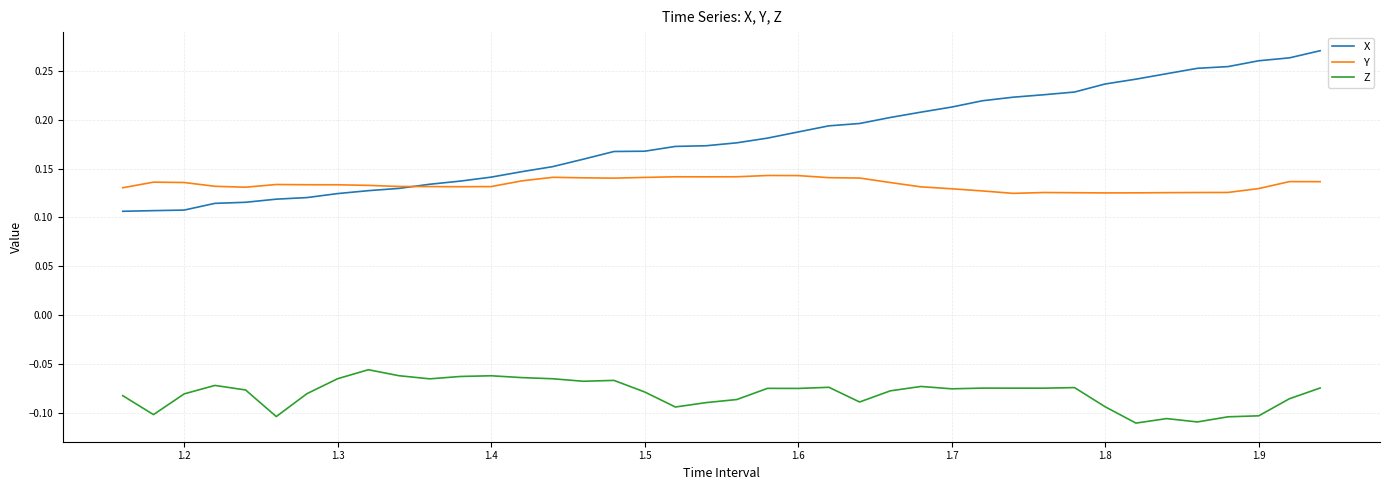

In Y, how many points are lower than both neighbors (excluding endpoints)?

6